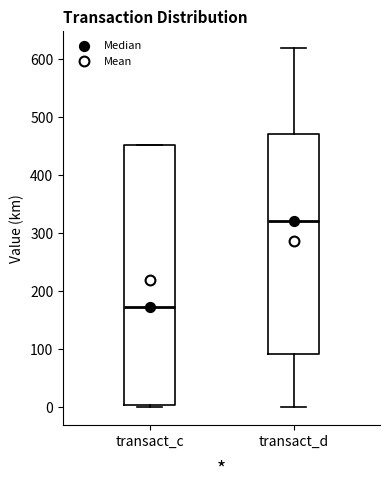

Reading left to right, transcribe this box plot: for each box, give where its median line is, the range the box spans, and where its two whiskers end, as read against the y-axis. The values are not printed on the chart, so give them approximately, as read against the axis.

transact_c: median 170, box 0 to 450, whiskers 0 to 450
transact_d: median 320, box 90 to 470, whiskers 0 to 620